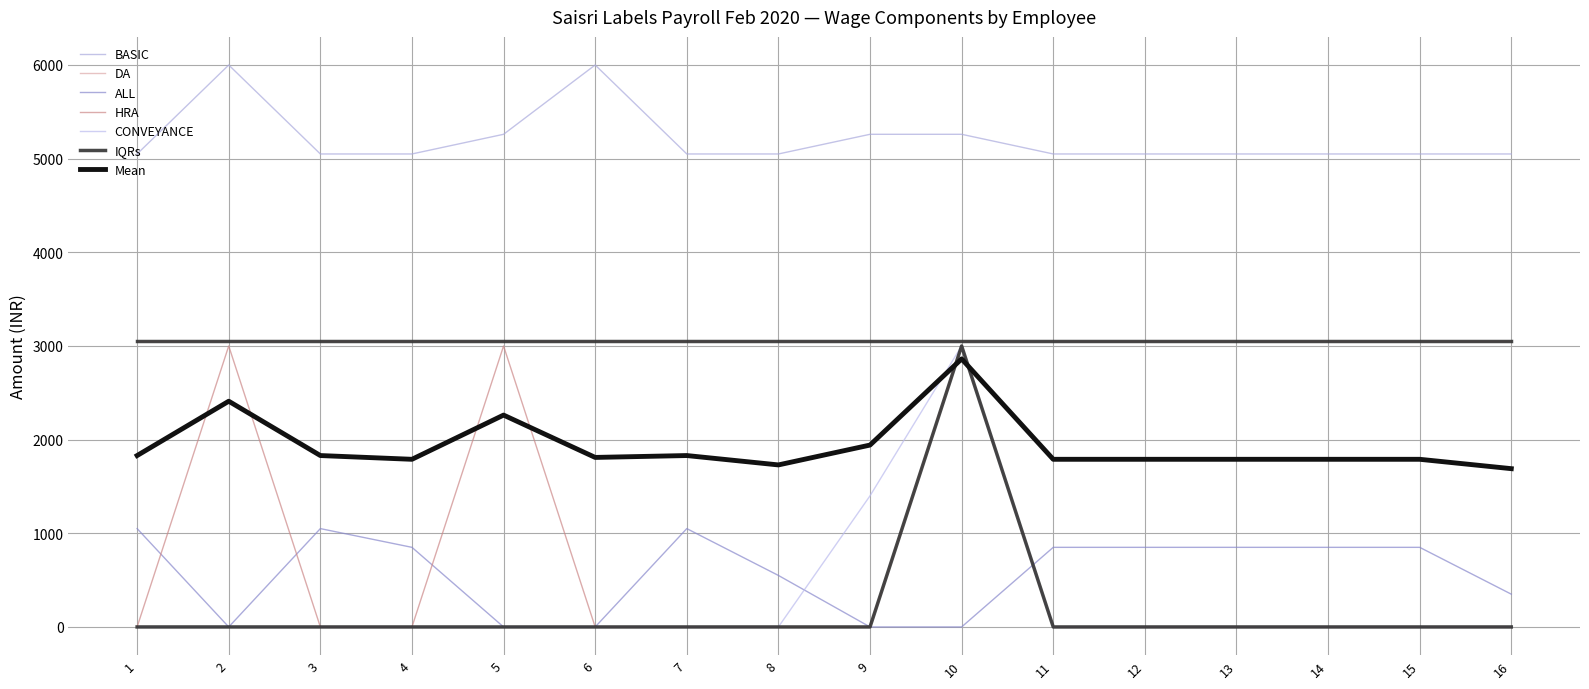

Between 13 and 16, which series saw the biggest shift?

ALL